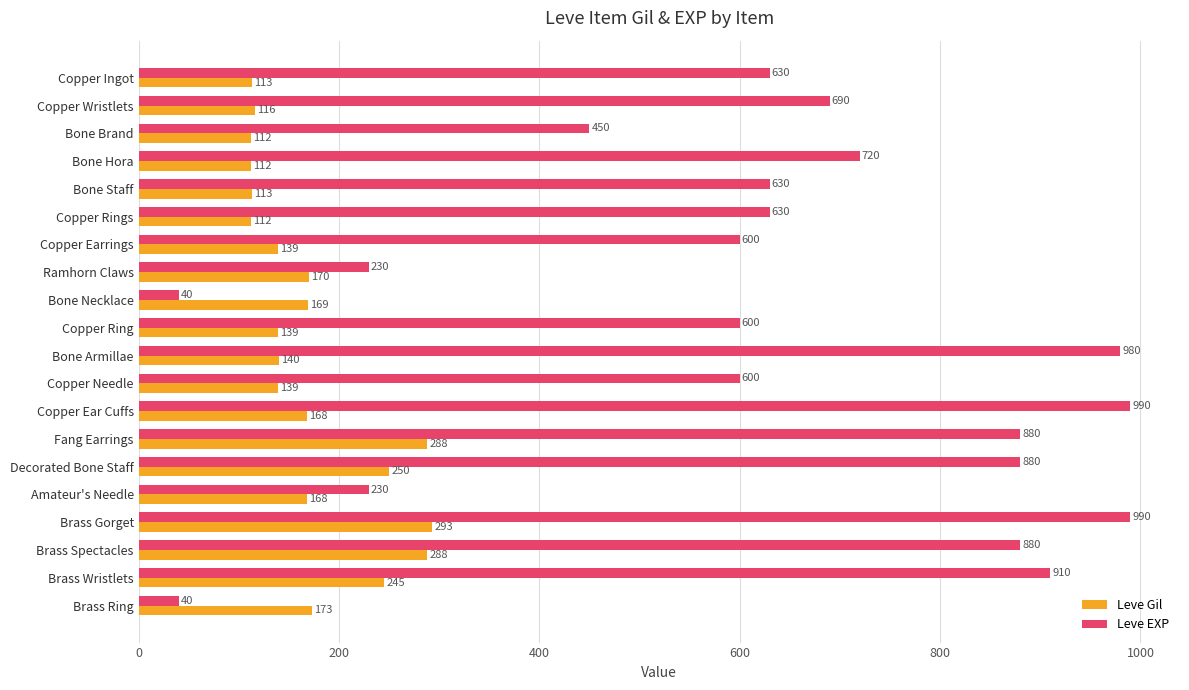

At Bone Staff, list the series in order from largest to smallest.

Leve EXP, Leve Gil